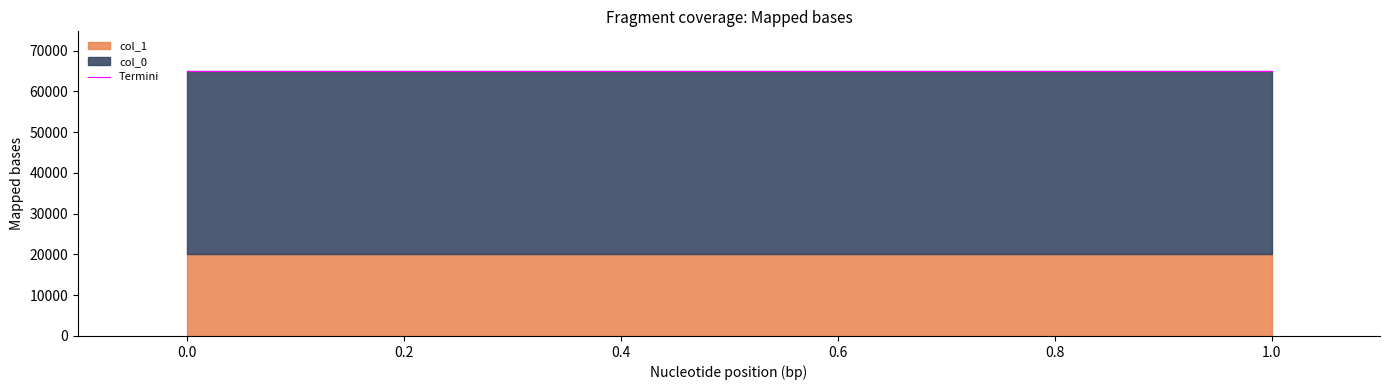

What value does the col_0 series have at 1?

45000